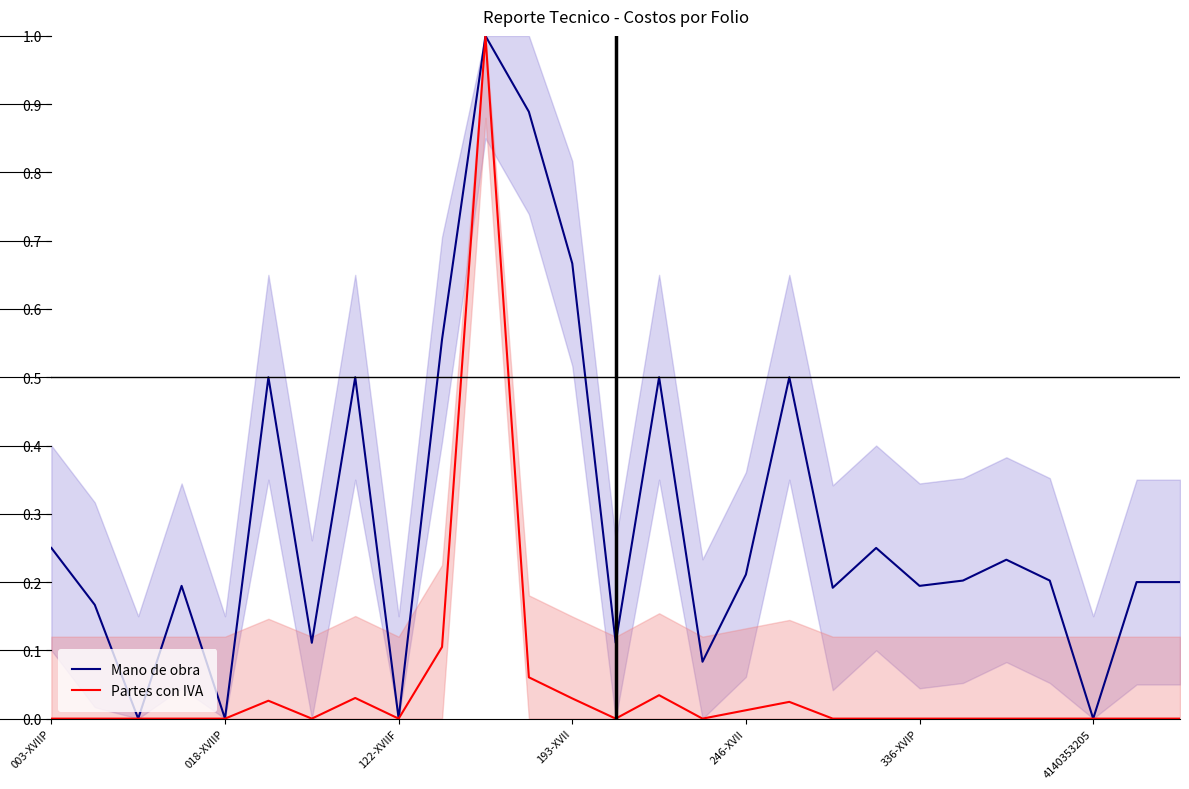

What is the sum of all Partes con IVA values?

1.3